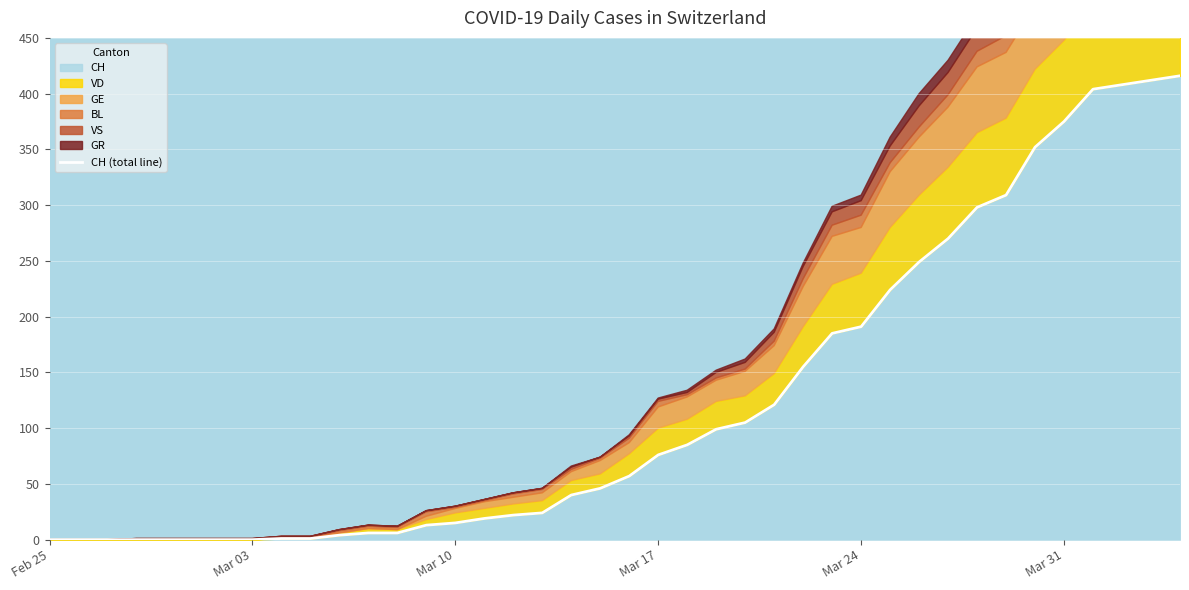

True or false: CH has a value of 0 at Feb 25.

True